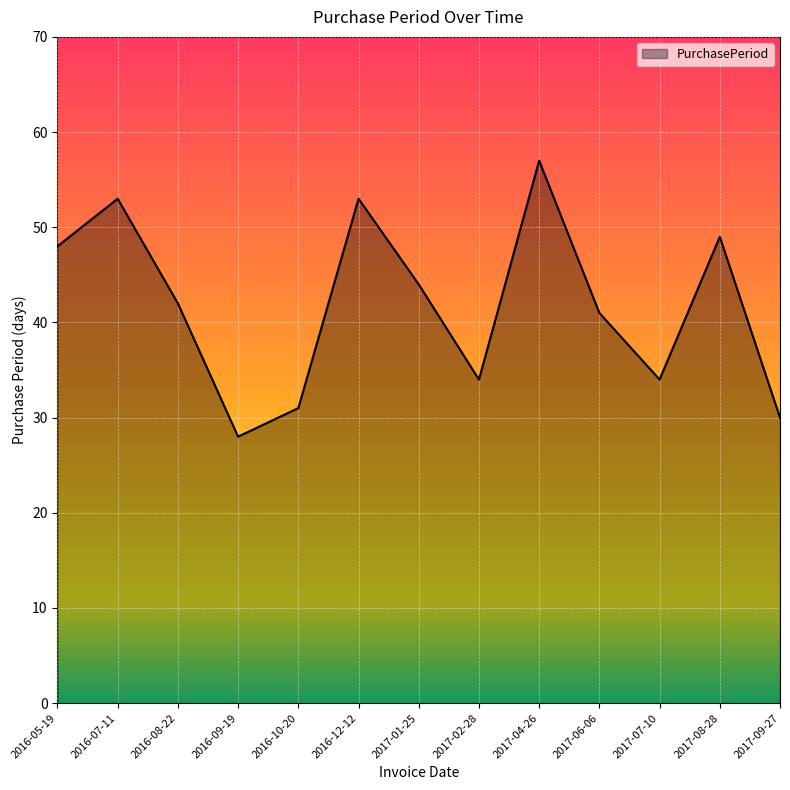

At which category does the data reach its first local valley?

2016-09-19